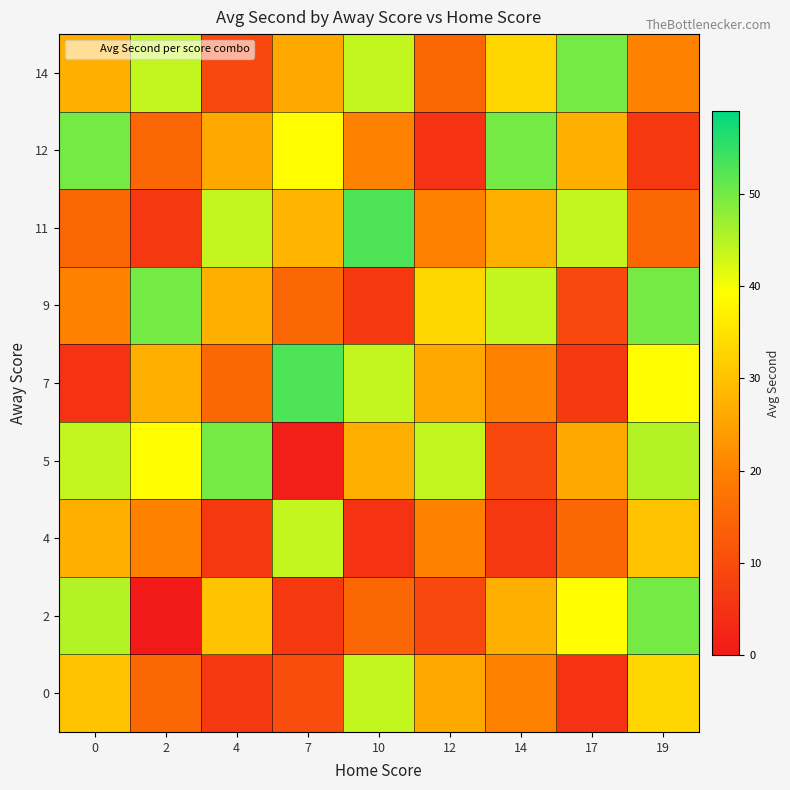

What is the difference between the highest and lowest values at 2?

50